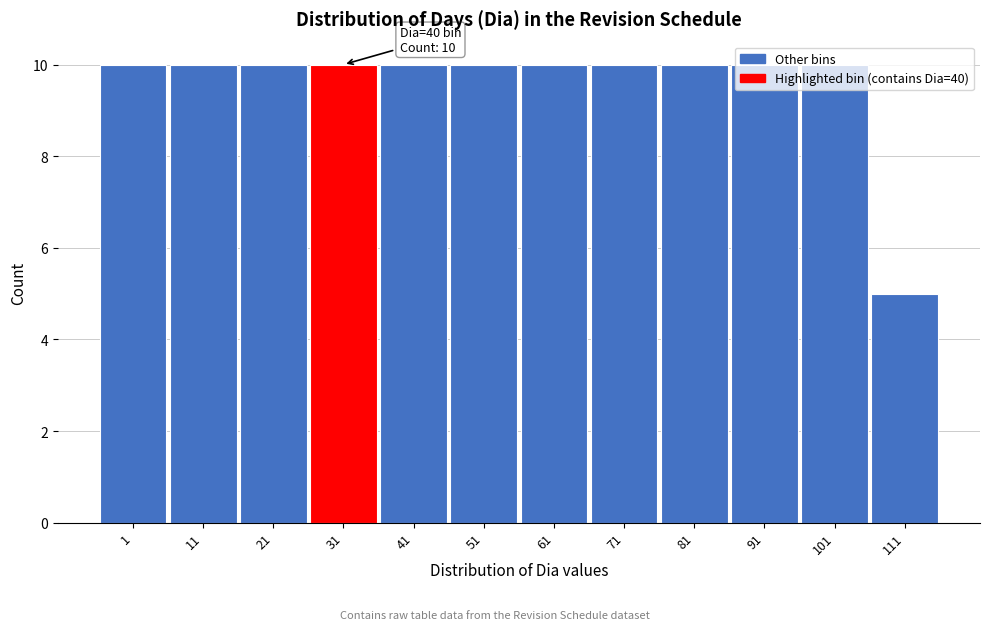

What is the ratio of the value at 71 to the value at 81?

1.0